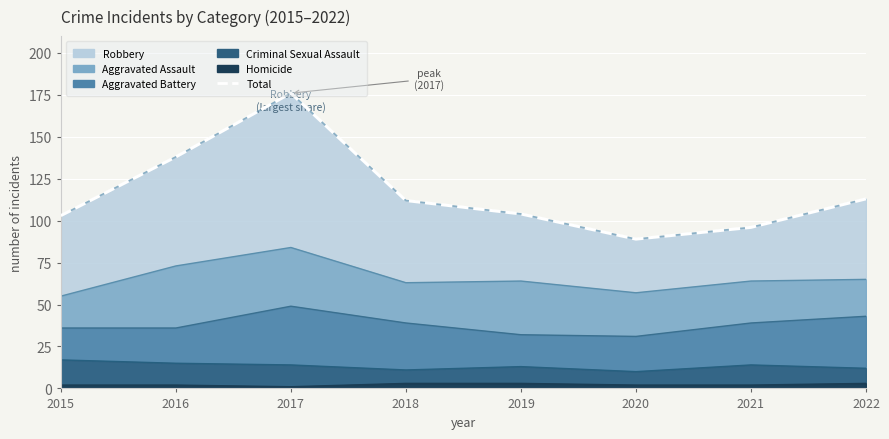

Rank the categories by value from highest to lowest.

2017, 2016, 2022, 2018, 2019, 2015, 2021, 2020